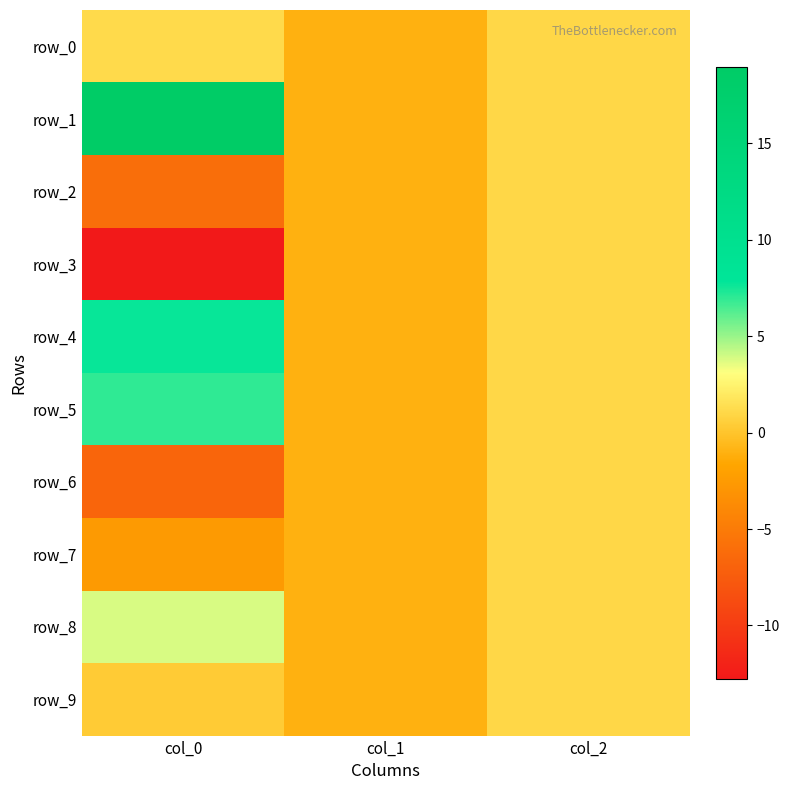

What is the sum of all row_8 values?

3.8